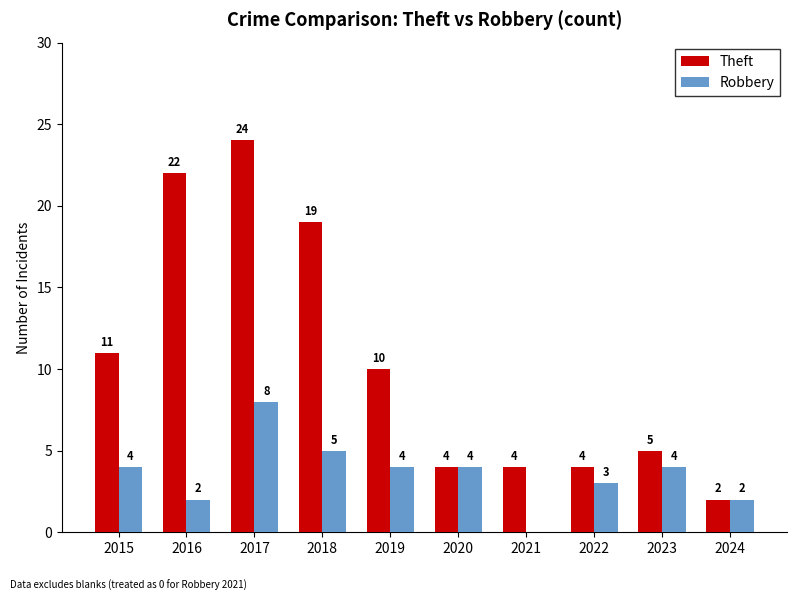

What is the sum of all Robbery values?

36